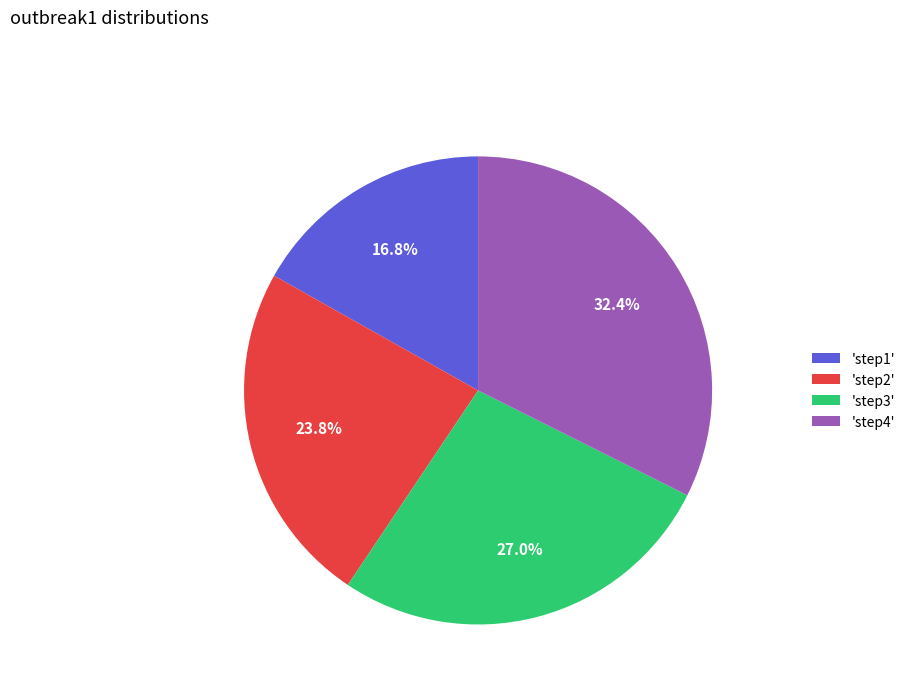

Does any single category account for the majority?

No